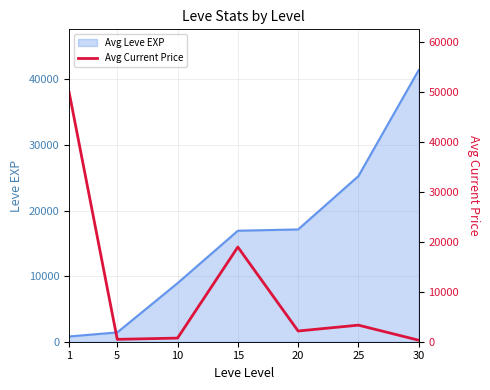

Reading right to left, extract all data points from this chart.

30=302.5	25=3315.7	20=2143.8	15=18943.2	10=724.8	5=475.1	1=50000.0